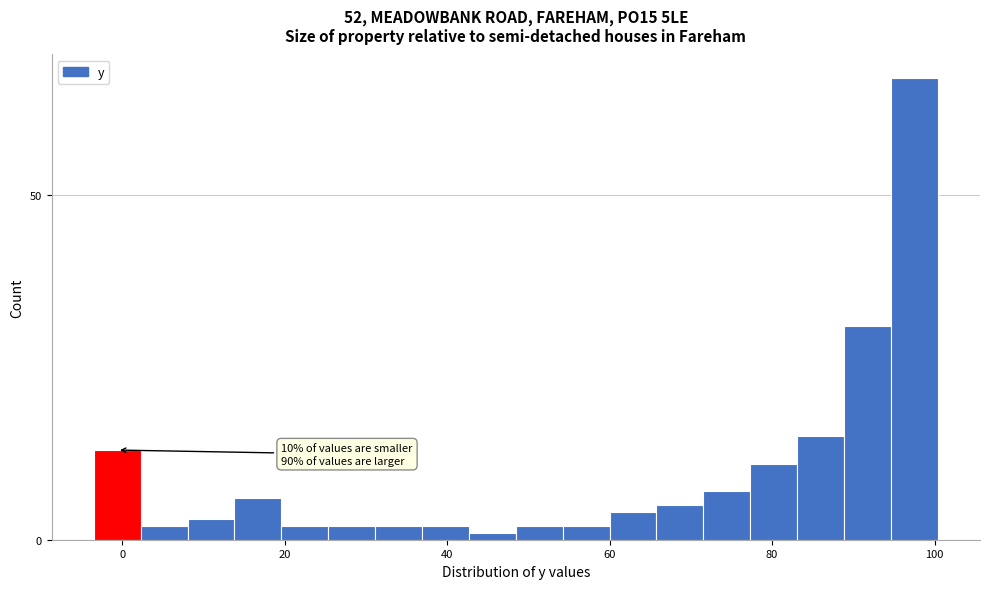

Read against the x-axis, roughly where is the centre of the tallest bar?

98